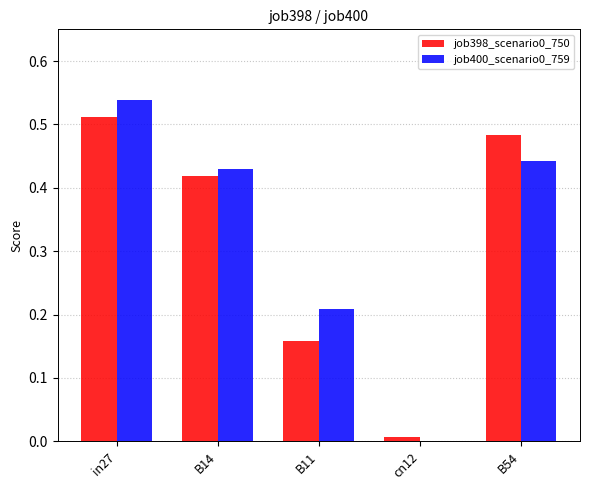

What is the difference between the job398_scenario0_750 values at B14 and in27?

0.1